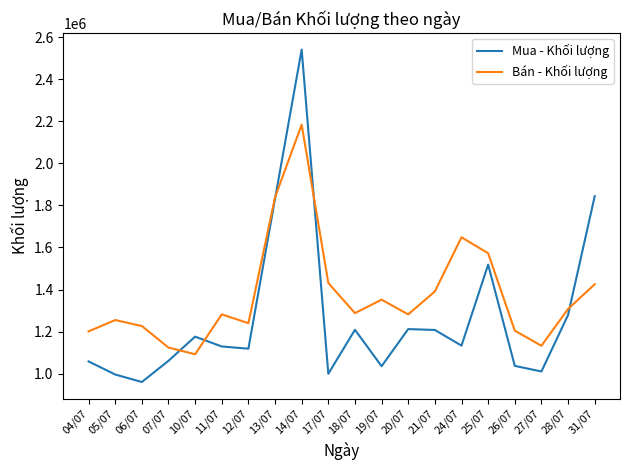

What value does the Bán - Khối lượng series have at 05/07?

1255000